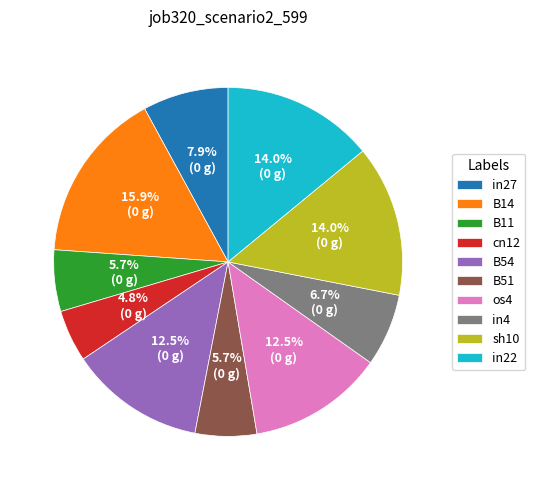

The in4 slice represents 18% of the pie. True or false?

False